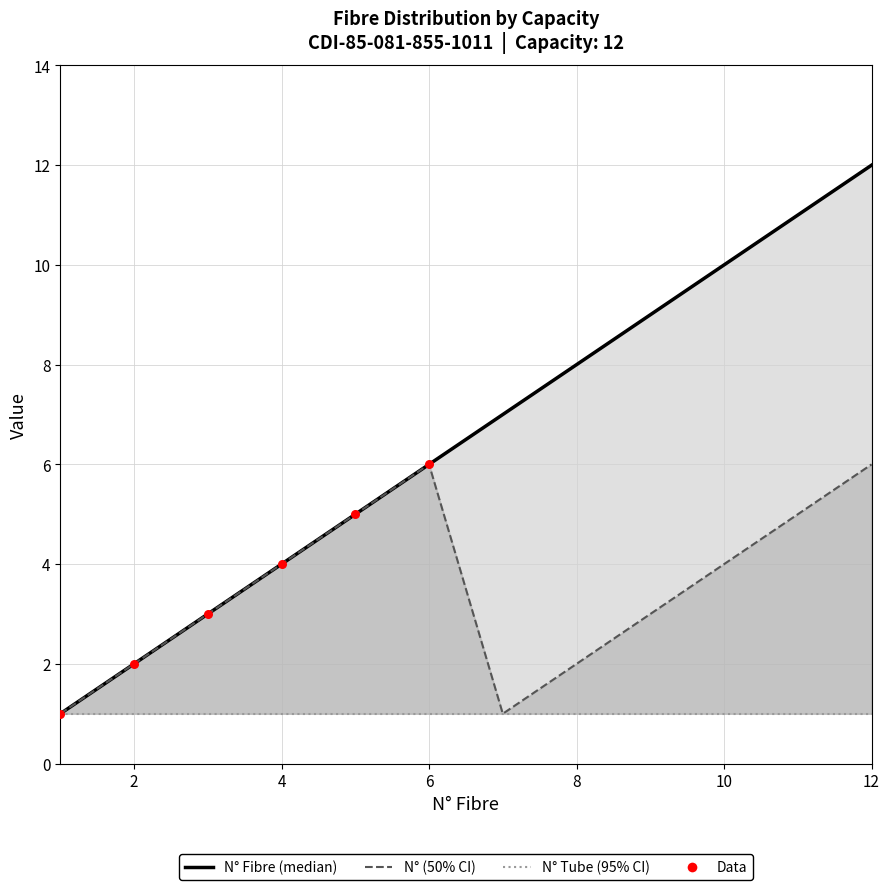

Which series reaches the maximum Y coordinate?

N° Fibre